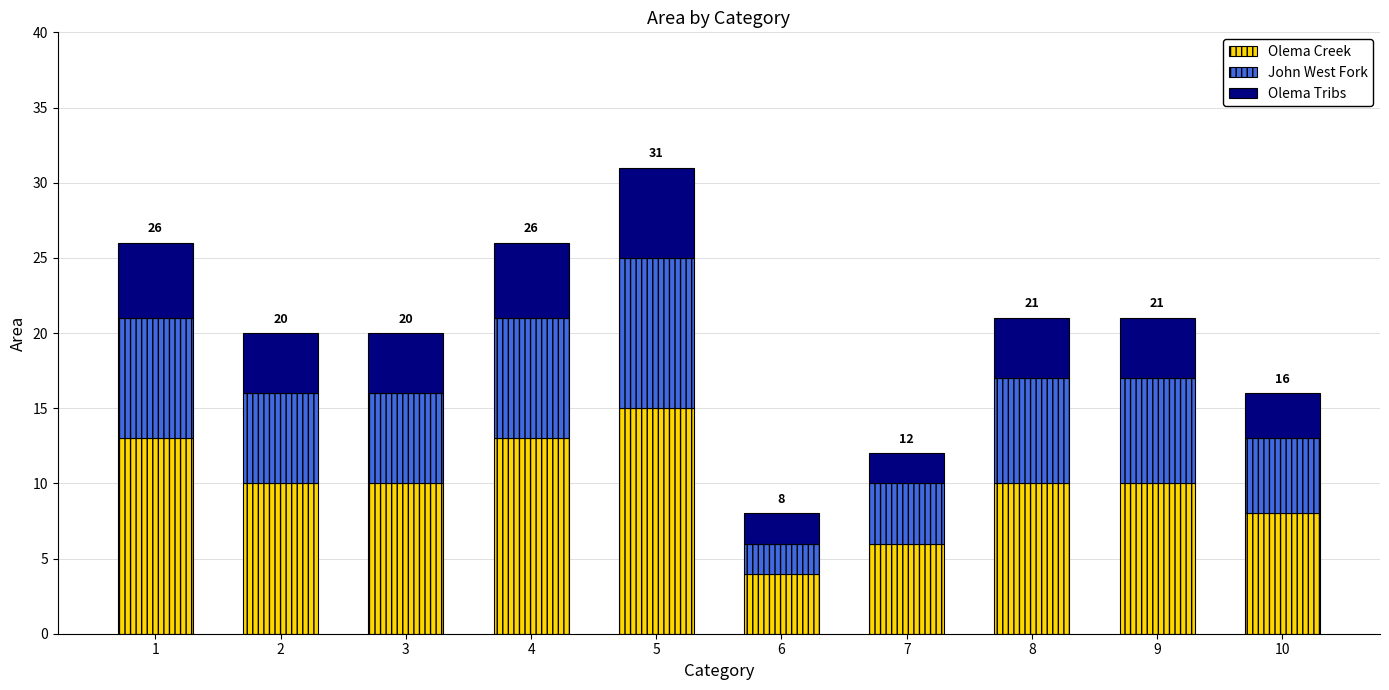

At which category is the sum across all series the highest?

5